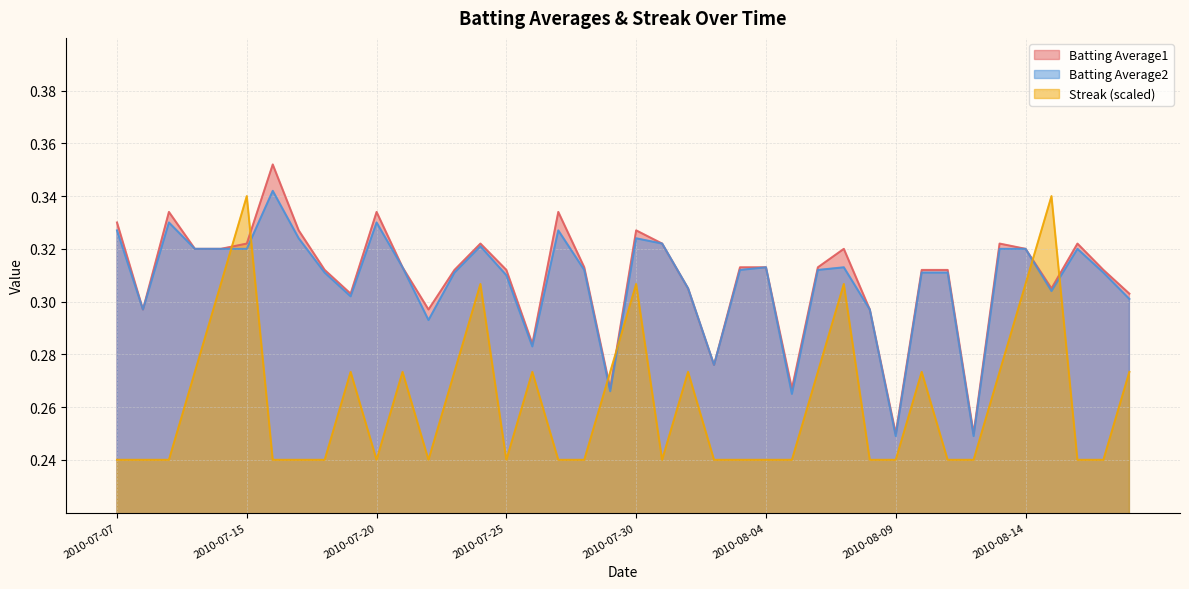

What is the value of the Streak point at the 30th from the left?

0.2